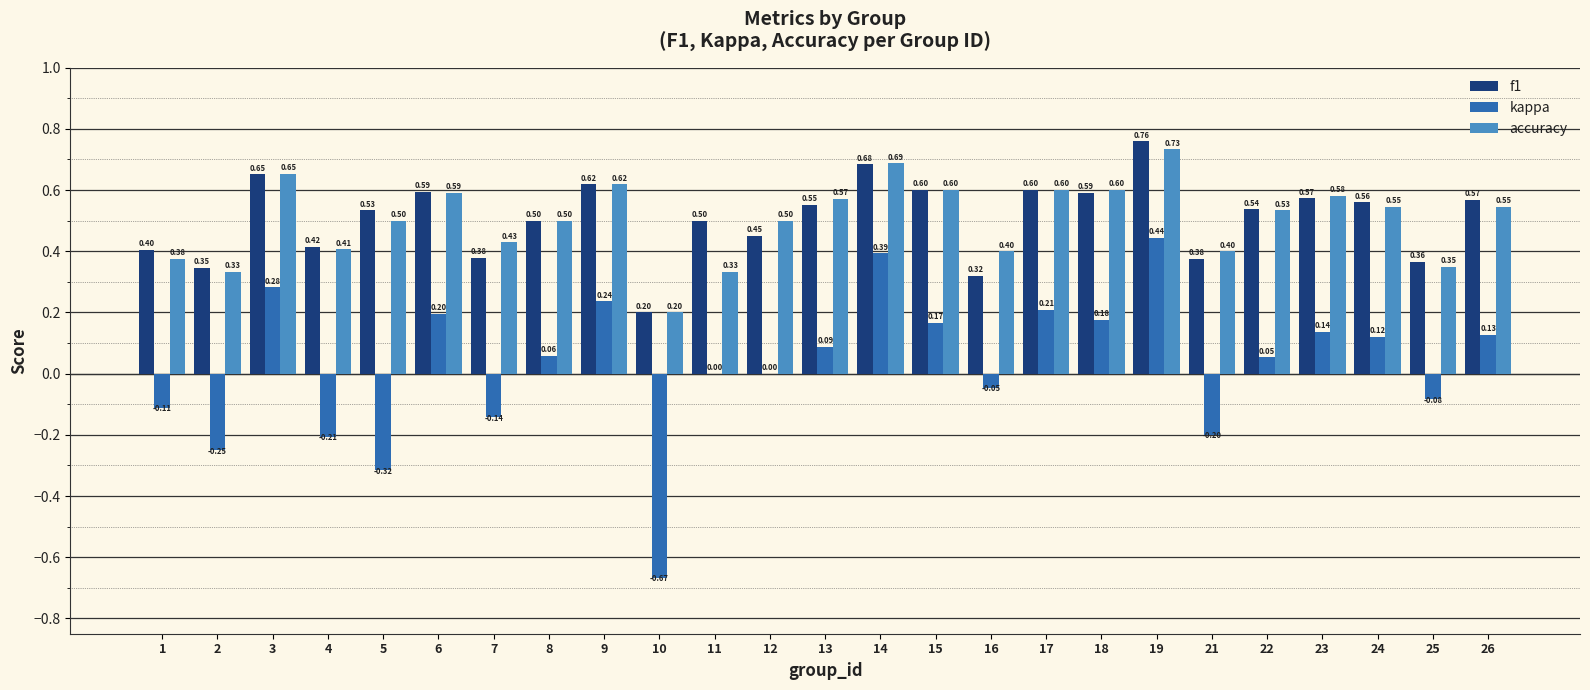

How many categories are shown in the chart?

25